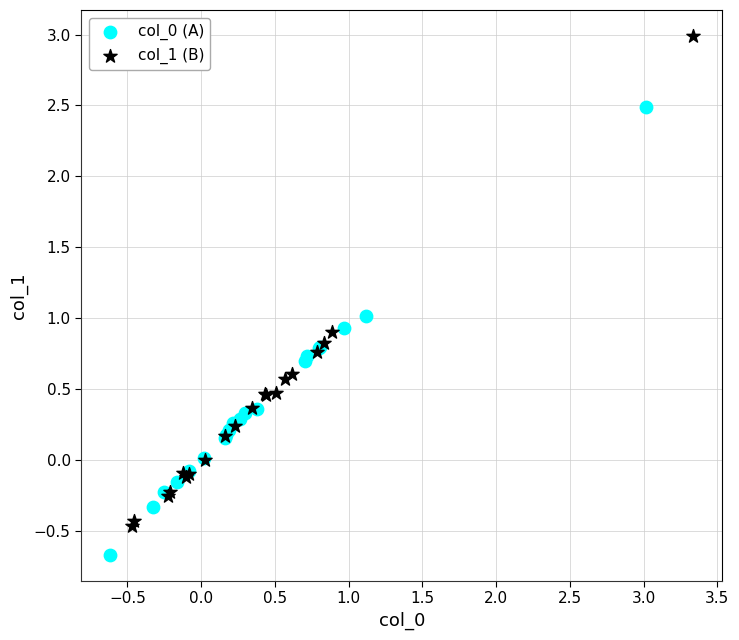

Which series contains the highest Y value?

col_1 (B)